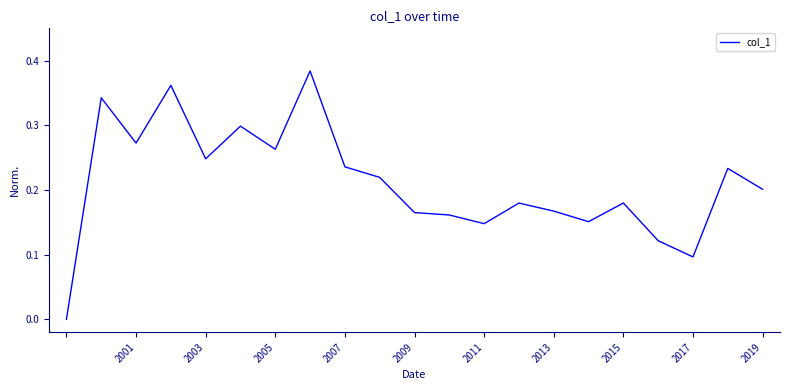

The value at 2017 is 0.0. True or false?

False